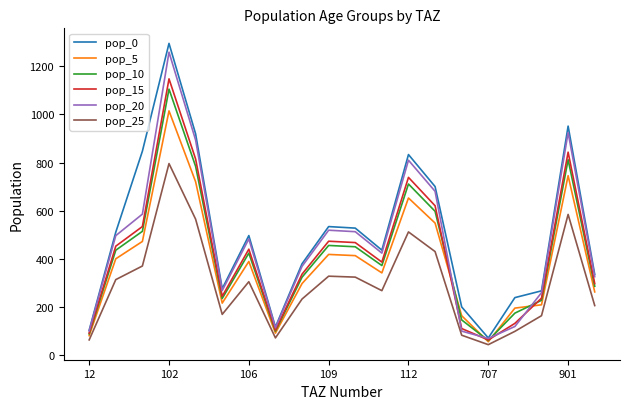

Which series has the widest spread of values?

pop_0